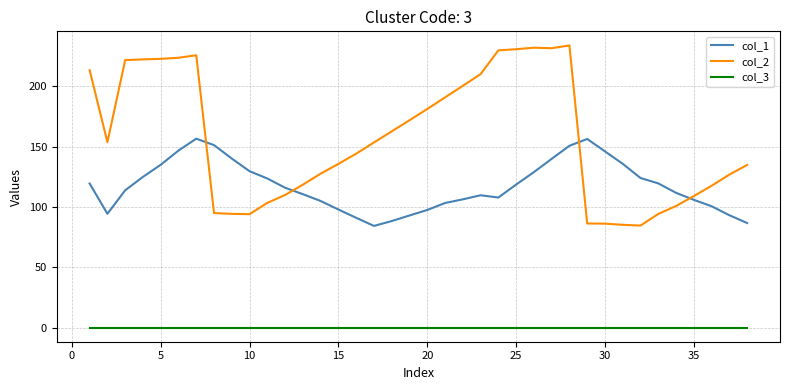

What is the sum of all col_2 values?

5960.3